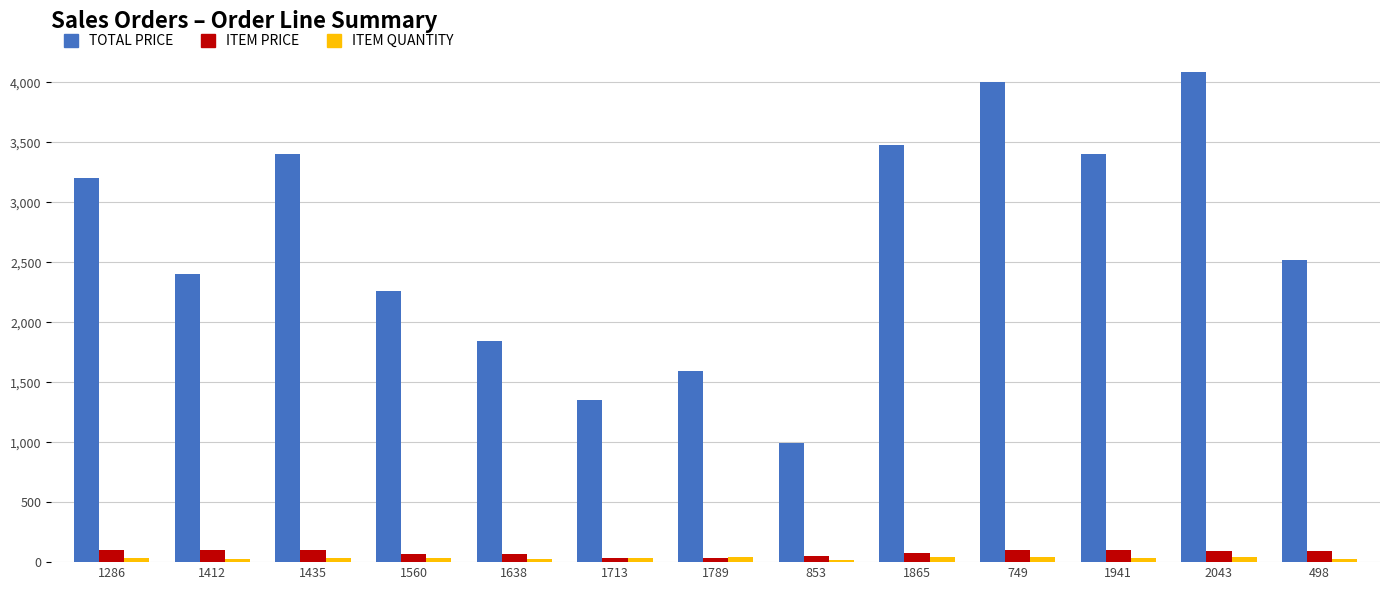

Between 1638 and 498, which series saw the biggest shift?

TOTAL PRICE